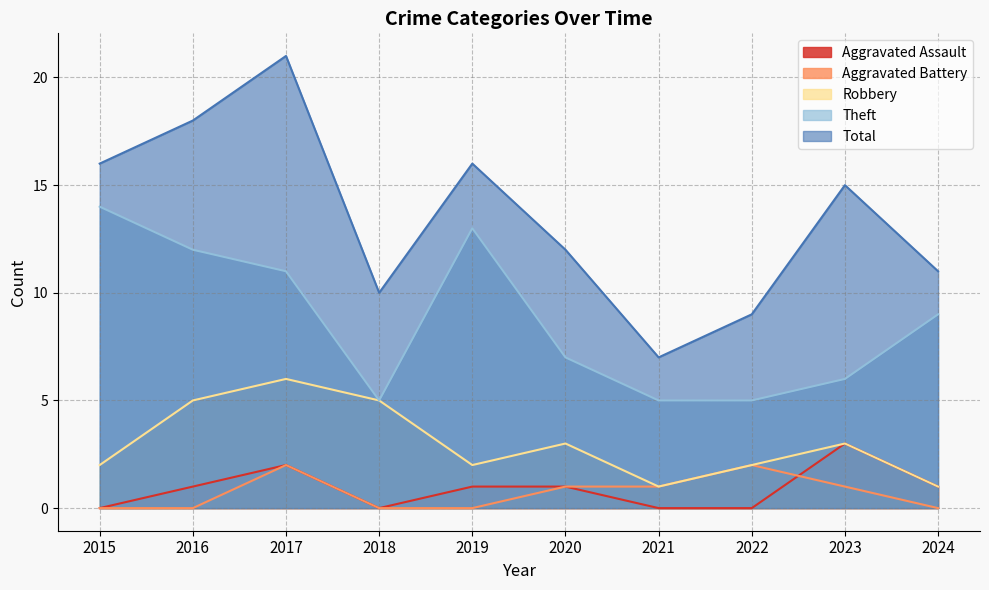

What is the average value of the Total series?

14